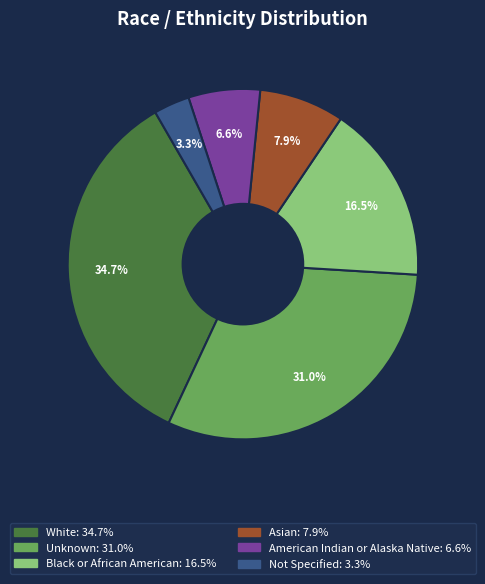

To the nearest percent, what is the average slice percentage?

17%